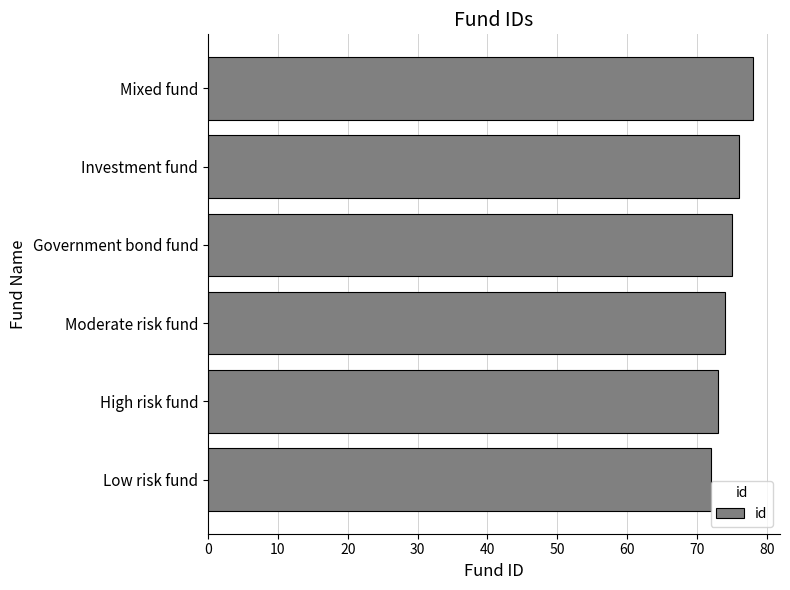

What is the change in value from Moderate risk fund to Investment fund?

+2